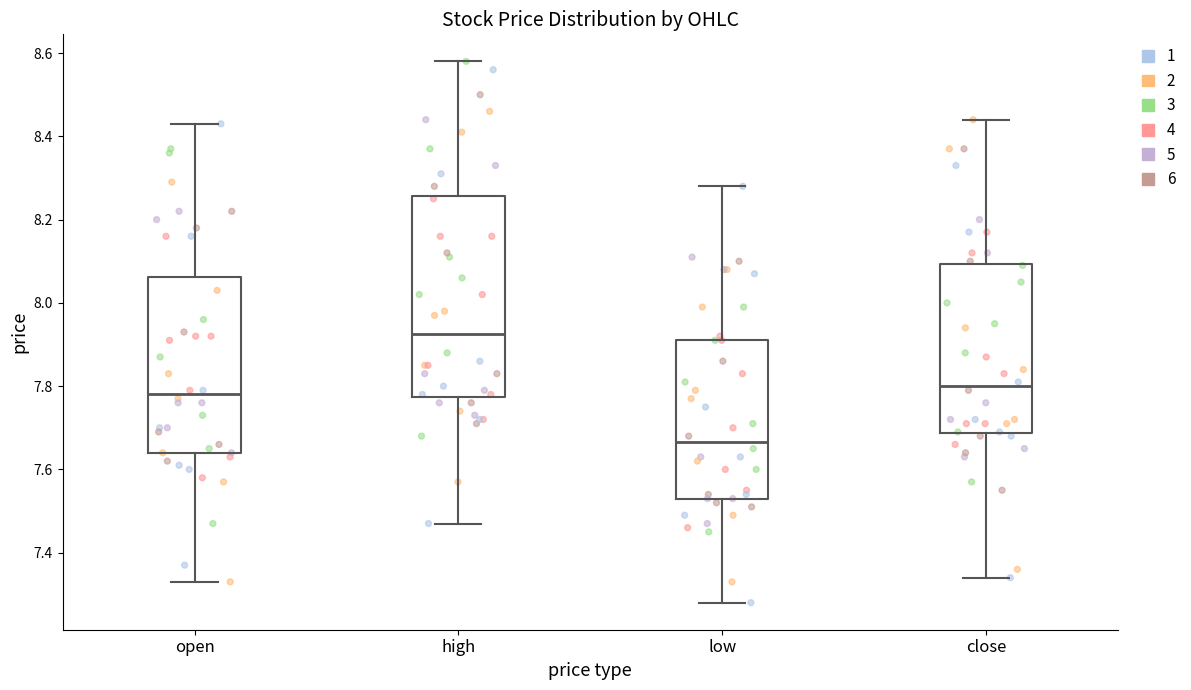

Which box's median line is the lowest?

low